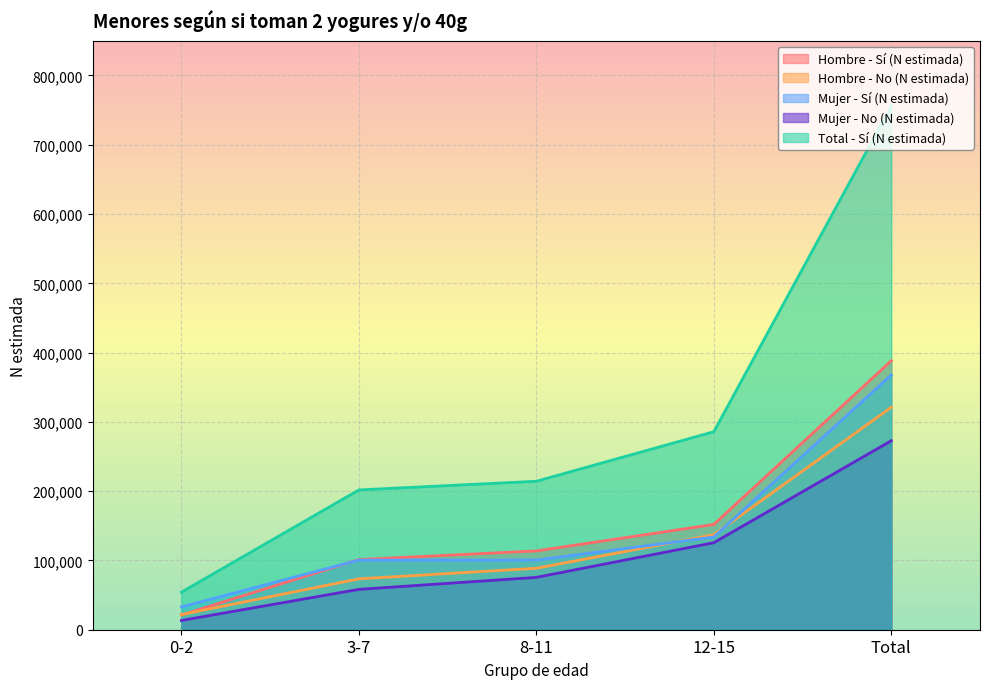

Which series has the widest spread of values?

Total - Sí (N estimada)